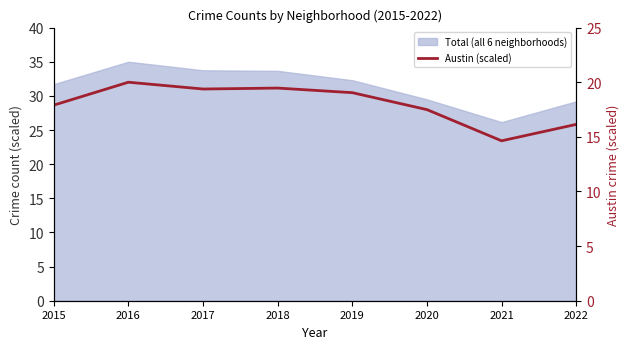

Reading left to right, extract all data points from this chart.

2015=17.9	2016=20.0	2017=19.4	2018=19.5	2019=19.0	2020=17.5	2021=14.6	2022=16.1